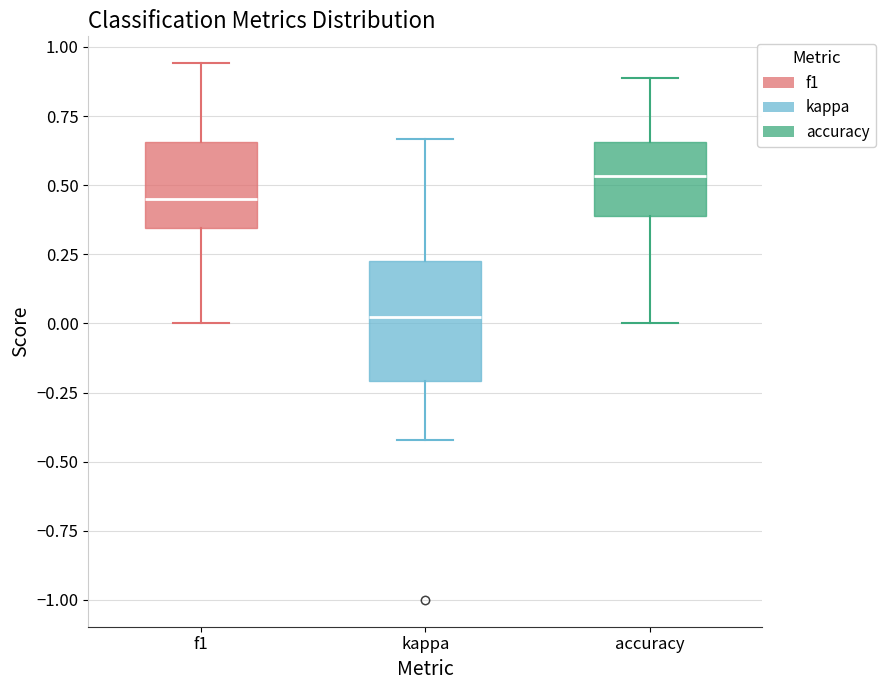

Comparing the boxes themselves (not the whiskers), which one is the tallest?

kappa